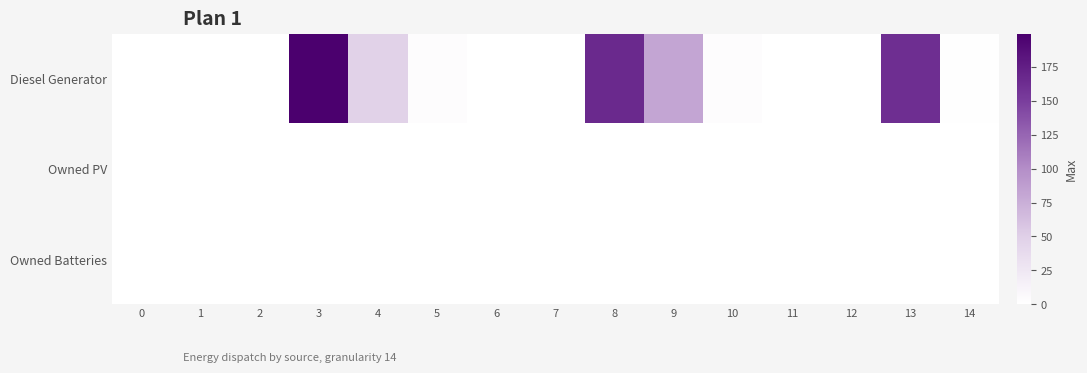

Between 12 and 13, which series saw the biggest shift?

Diesel Generator